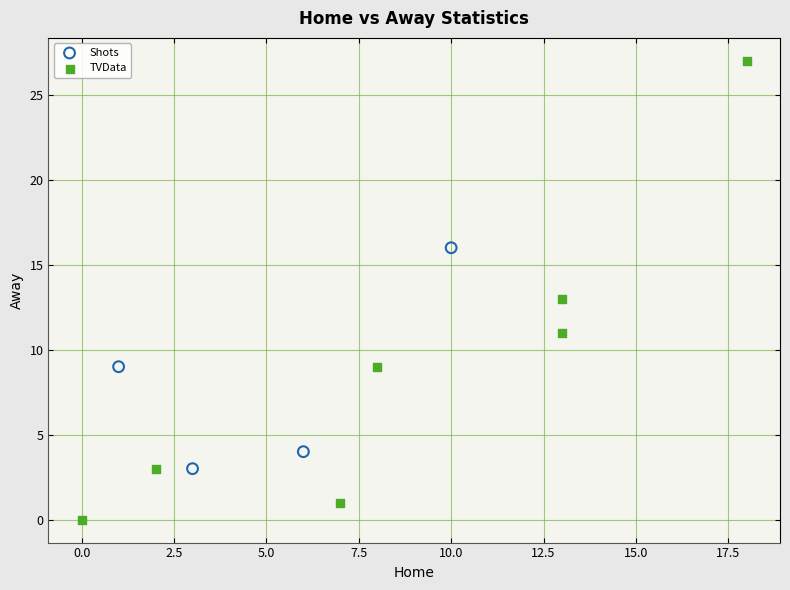

Which series reaches the maximum Y coordinate?

TVData